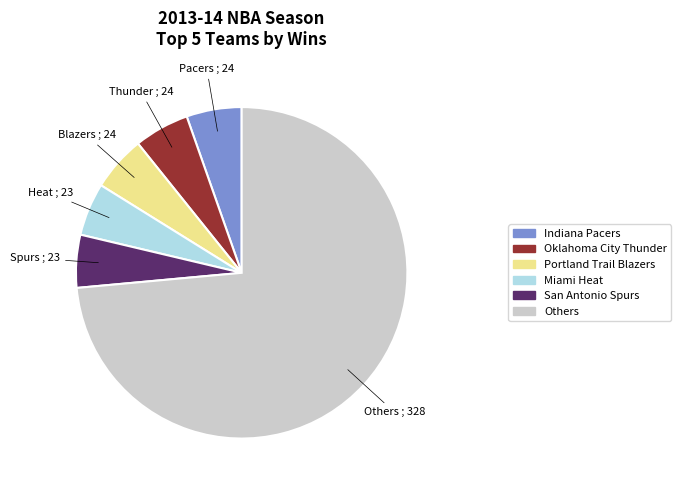

Approximately how many times larger is the value at Others compared to Oklahoma City Thunder?

13.7